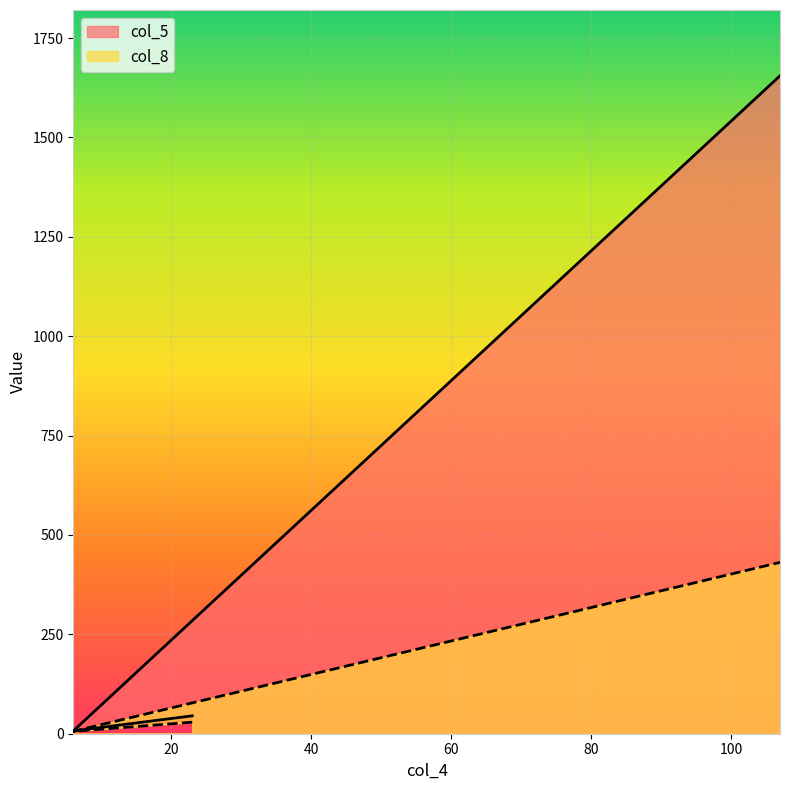

Rank the series by their average value, from lowest to highest.

col_8, col_5